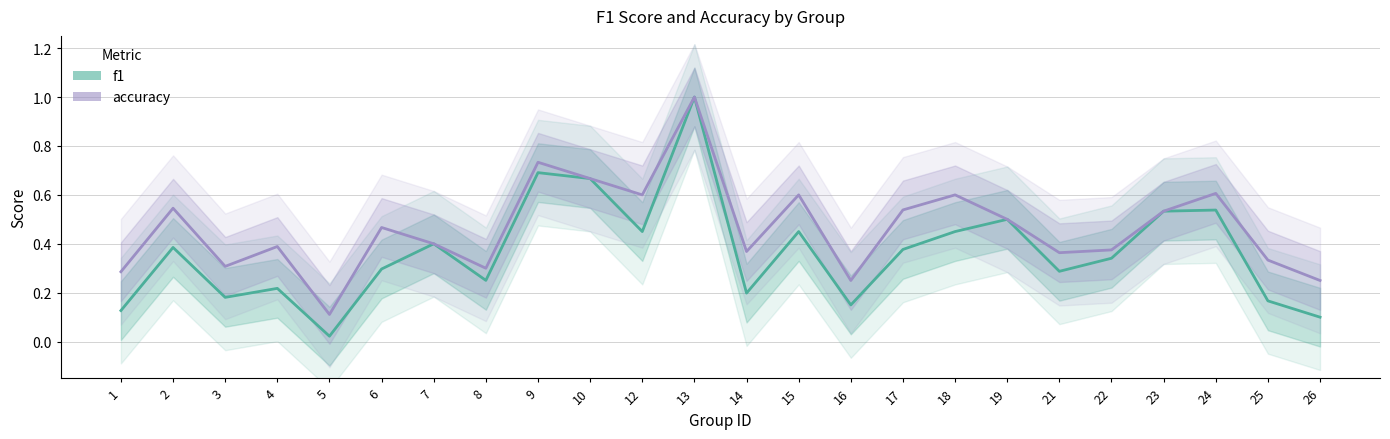

In accuracy, how many points are lower than both neighbors (excluding endpoints)?

7